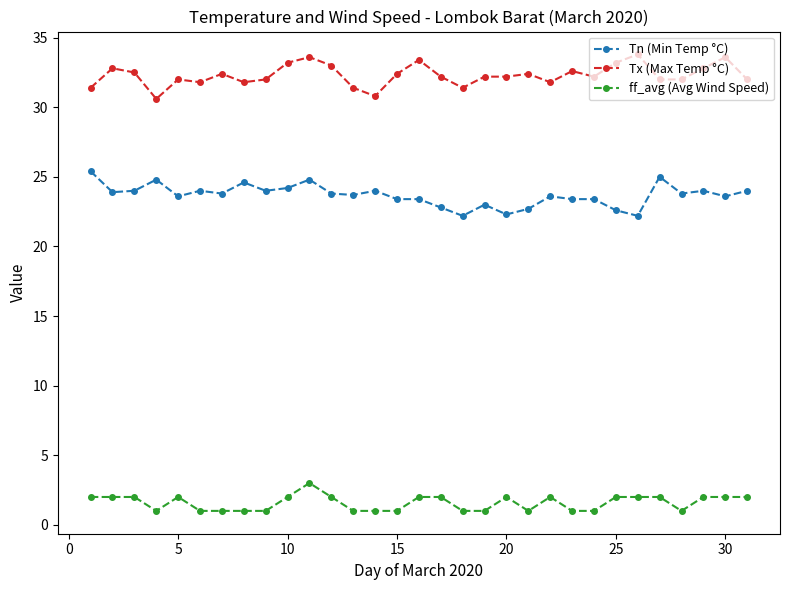

Which series has the largest total across all categories?

Tx (Max Temp °C)